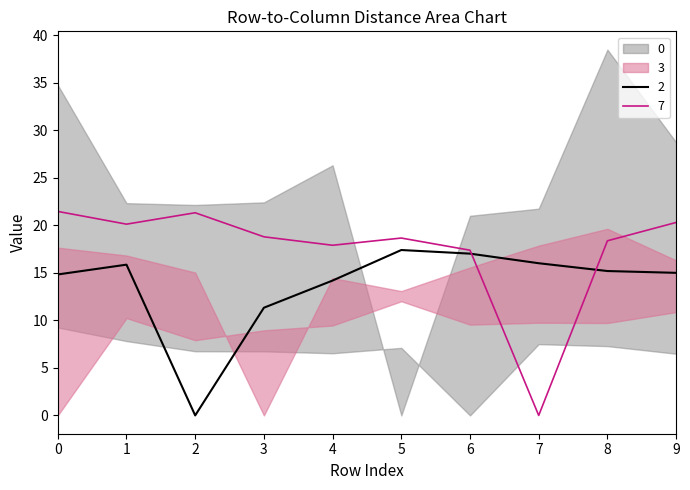

Is the value of 0 at 2 greater than the value of 3 at 2?

No